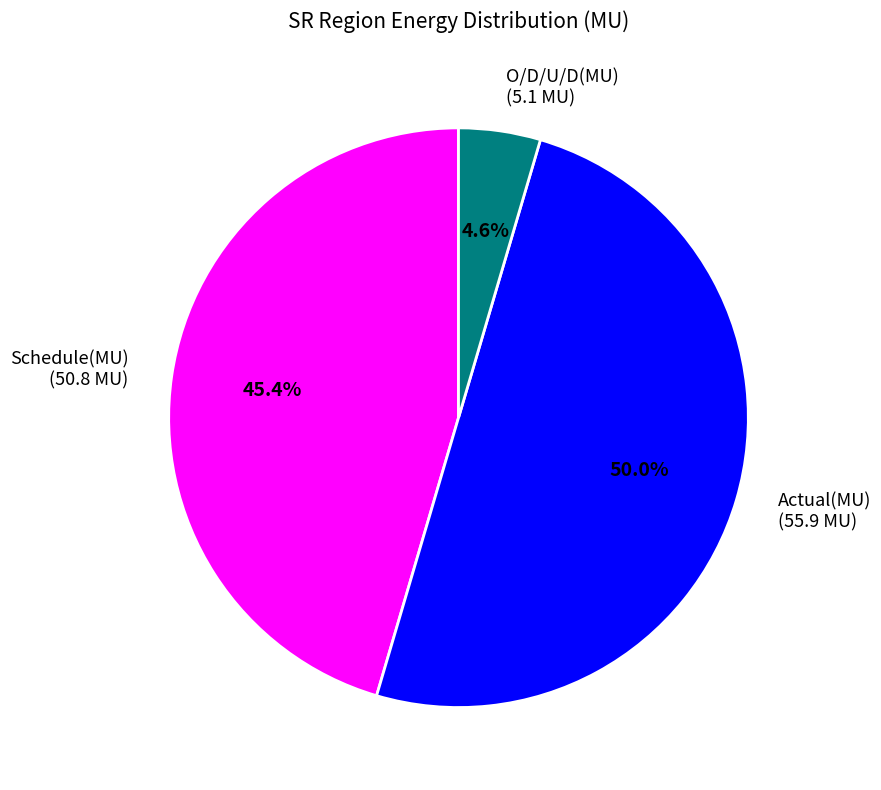

Which slice is the largest?

Actual(MU) (55.9 MU)